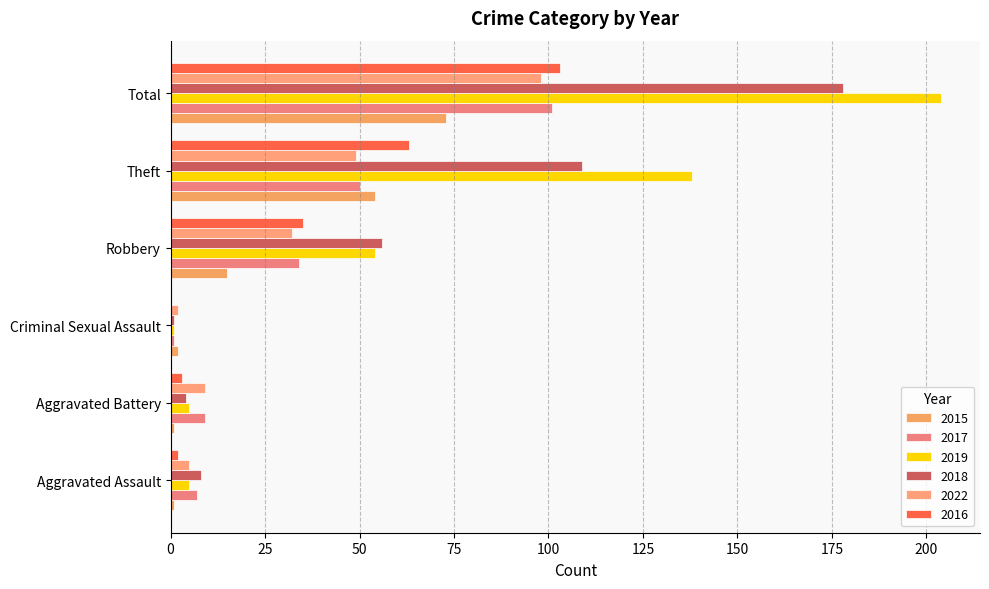

Reading left to right, list all the values displayed in this chart.

2015: 1	1	2	15	54	73
2017: 7	9	1	34	50	101
2019: 5	5	1	54	138	204
2018: 8	4	1	56	109	178
2022: 5	9	2	32	49	98
2016: 2	3	0	35	63	103